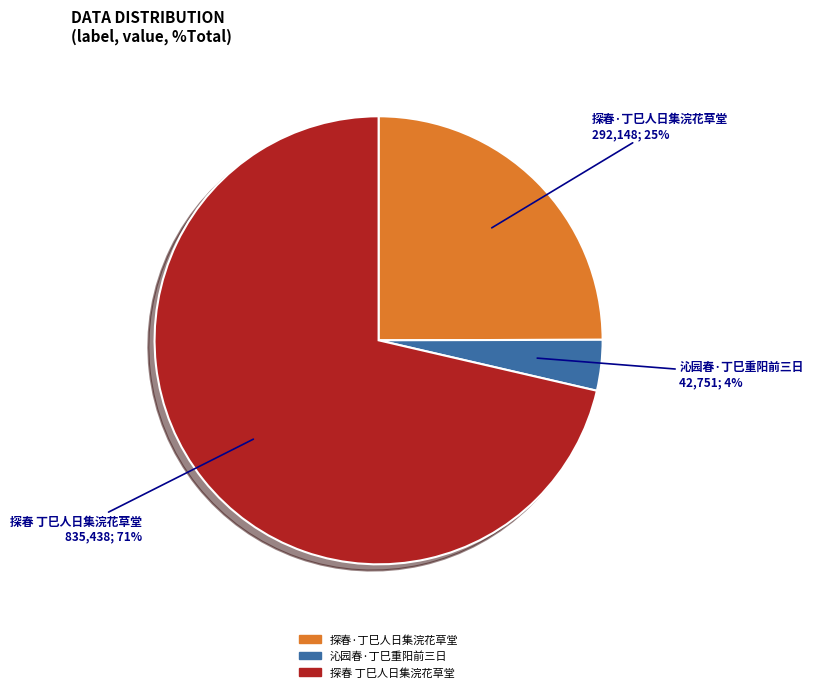

Count the number of slices in the pie.

3